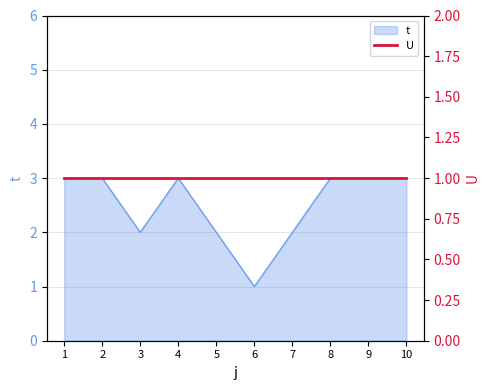

Rank the categories by value from highest to lowest.

1, 2, 4, 8, 9, 10, 3, 5, 7, 6